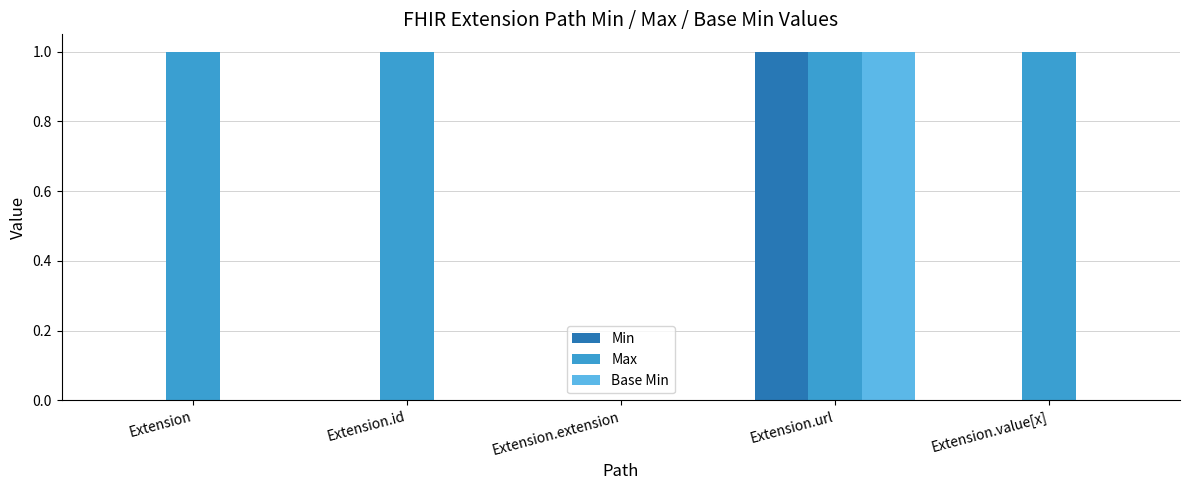

The Min series shows 0 at Extension. True or false?

True